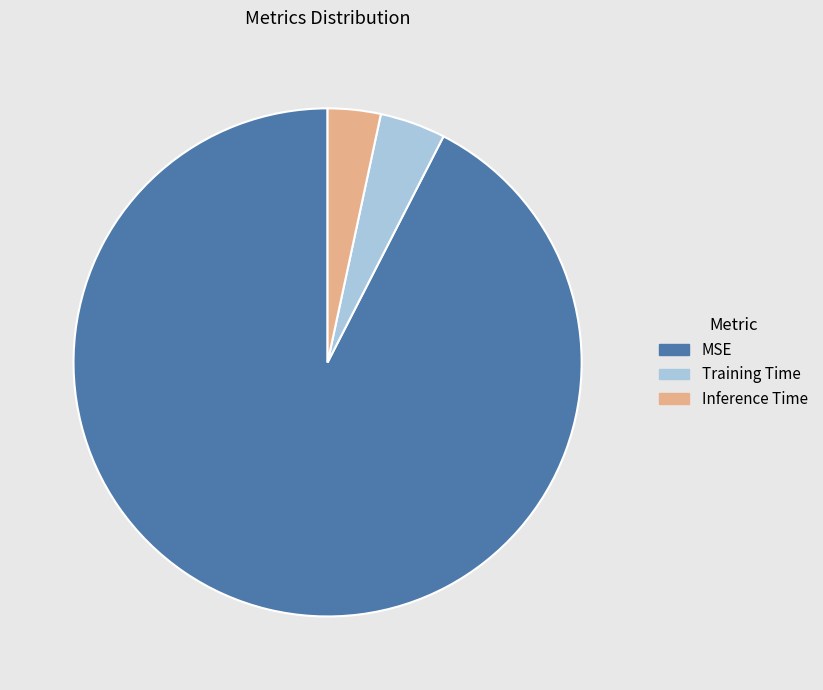

How many slices are in this pie chart?

3